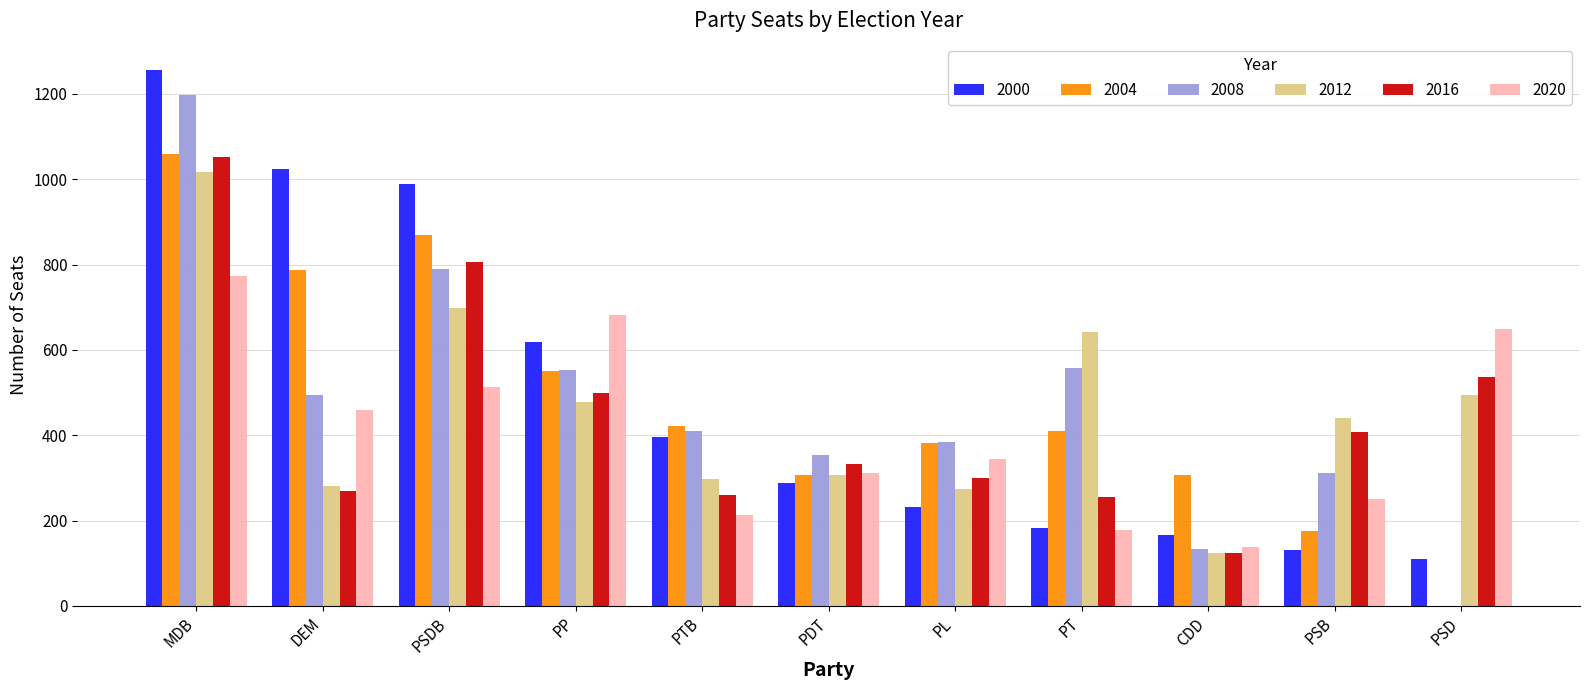

What is the maximum value for 2000?

1255